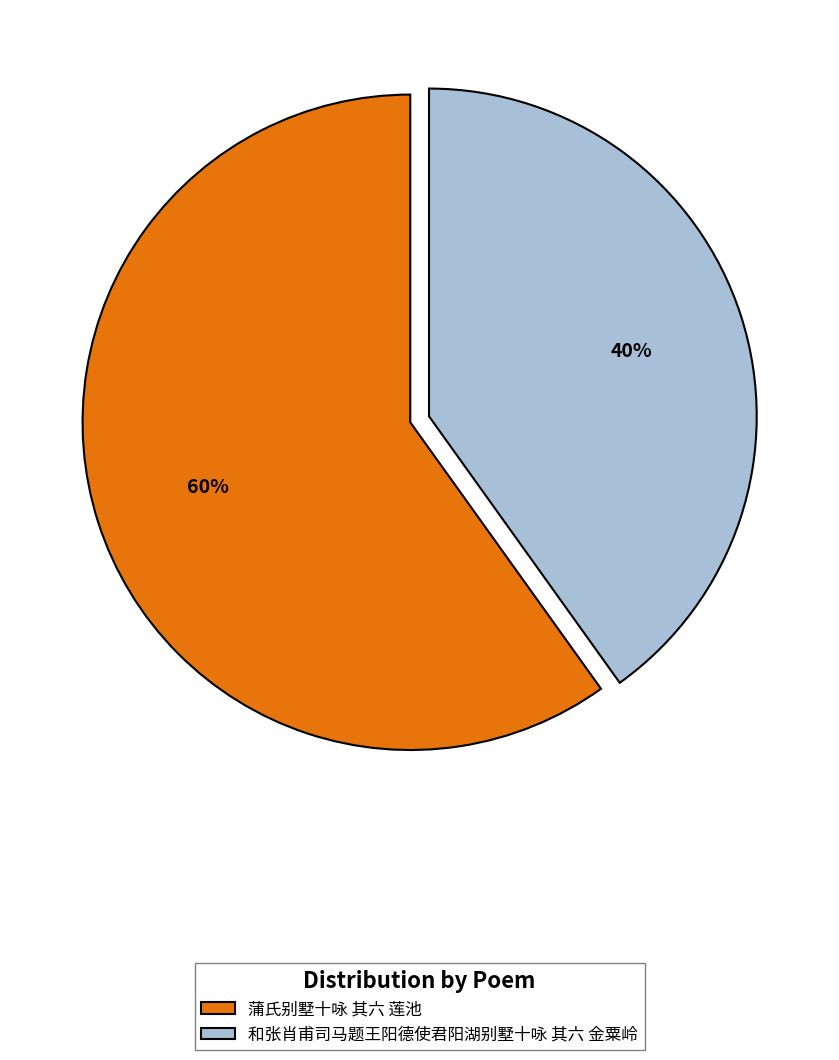

Rank the categories by value from lowest to highest.

和张肖甫司马题王阳德使君阳湖别墅十咏 其六 金粟岭, 蒲氏别墅十咏 其六 莲池